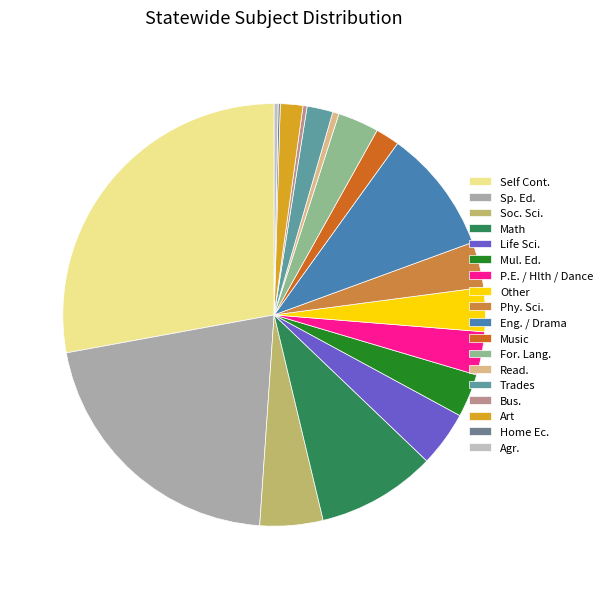

True or false: Home Ec. accounts for 10% of the total.

False